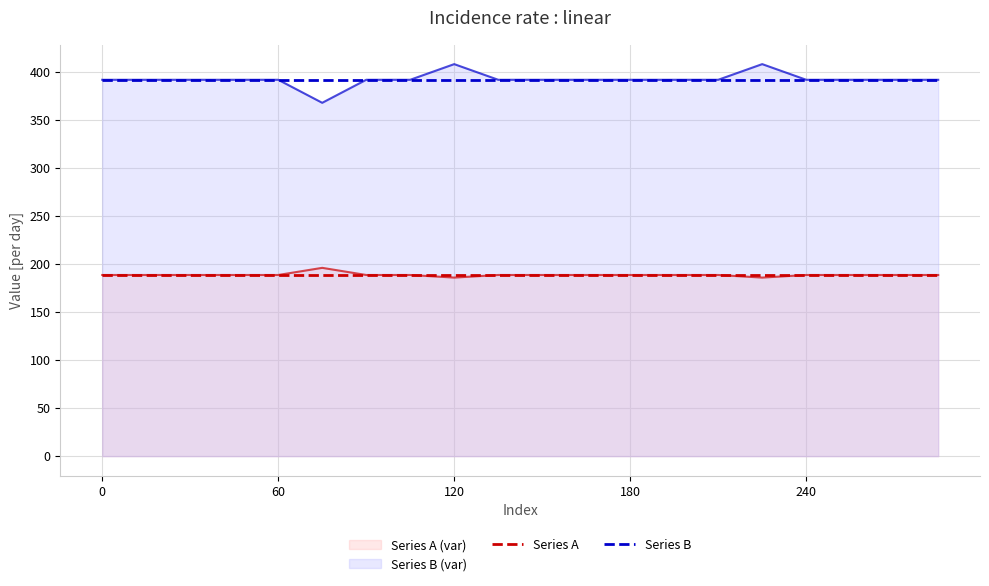

The Series B (var) series shows 391.4 at 180. True or false?

True